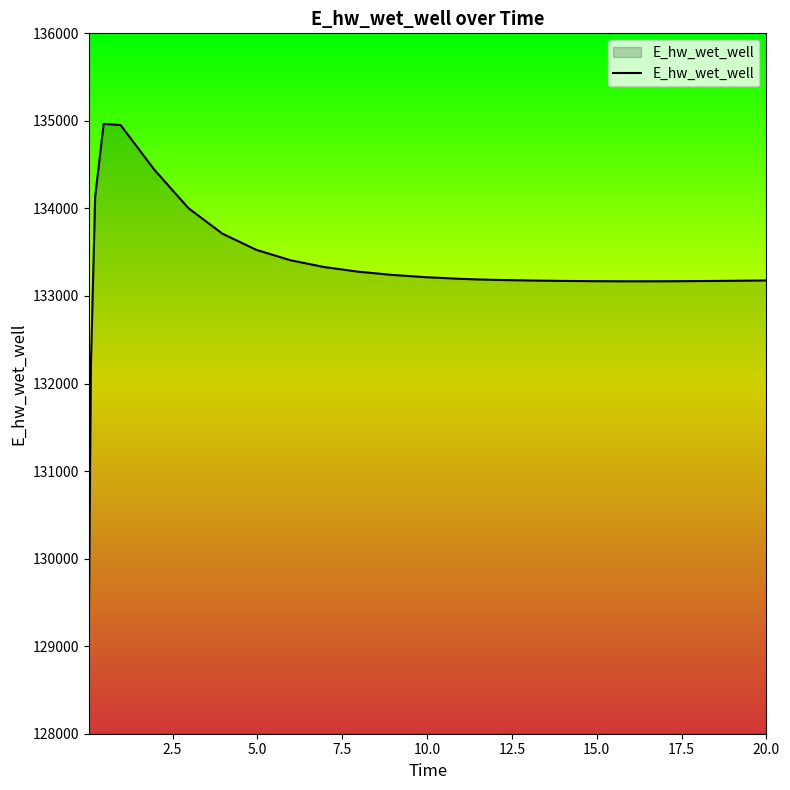

What is the difference between the maximum and minimum values?

5769.7